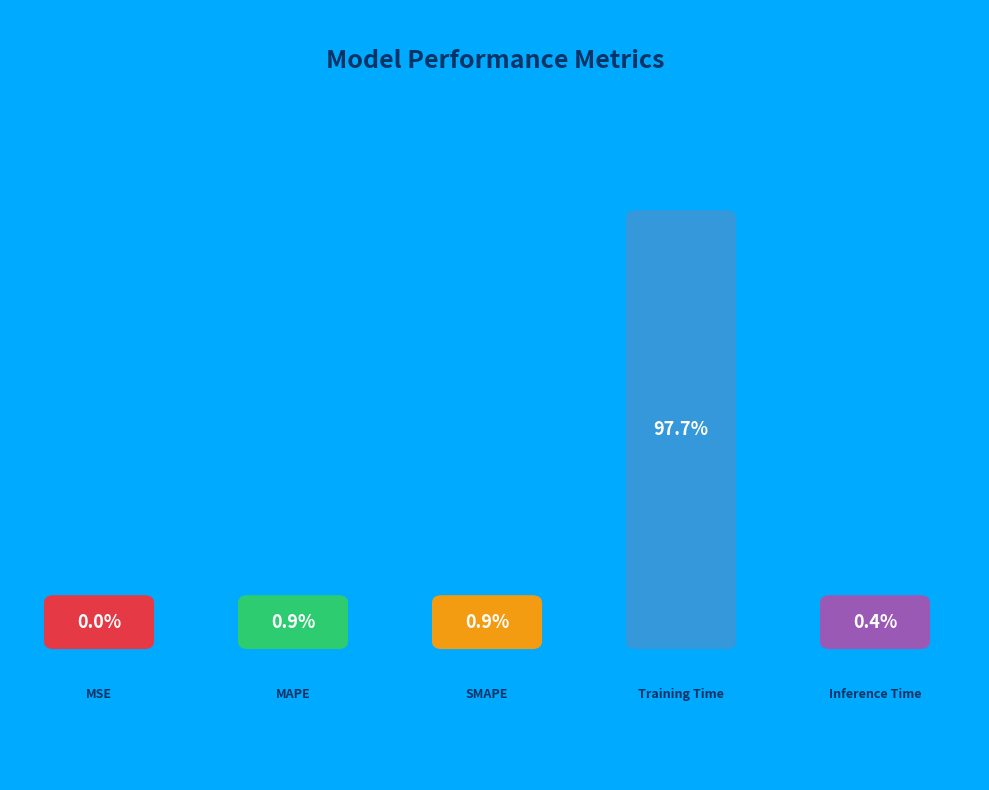

Count the number of slices in the pie.

5